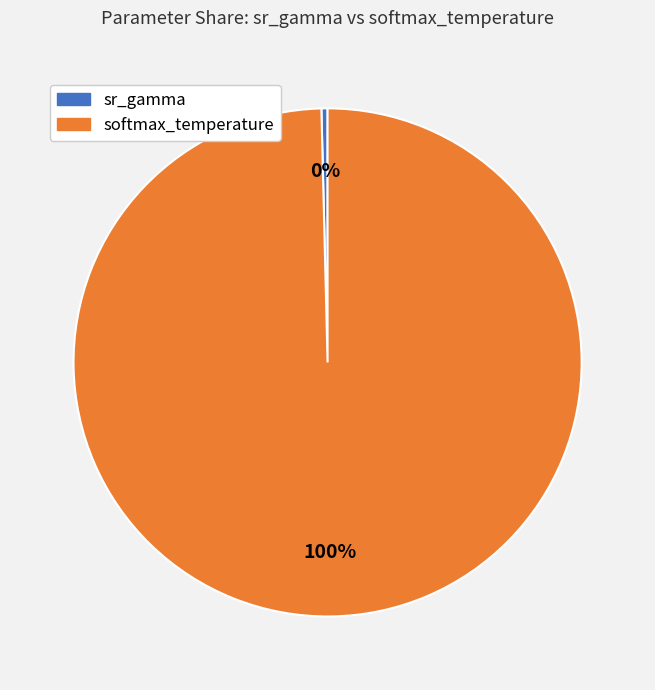

To the nearest percent, what portion does sr_gamma represent?

0%